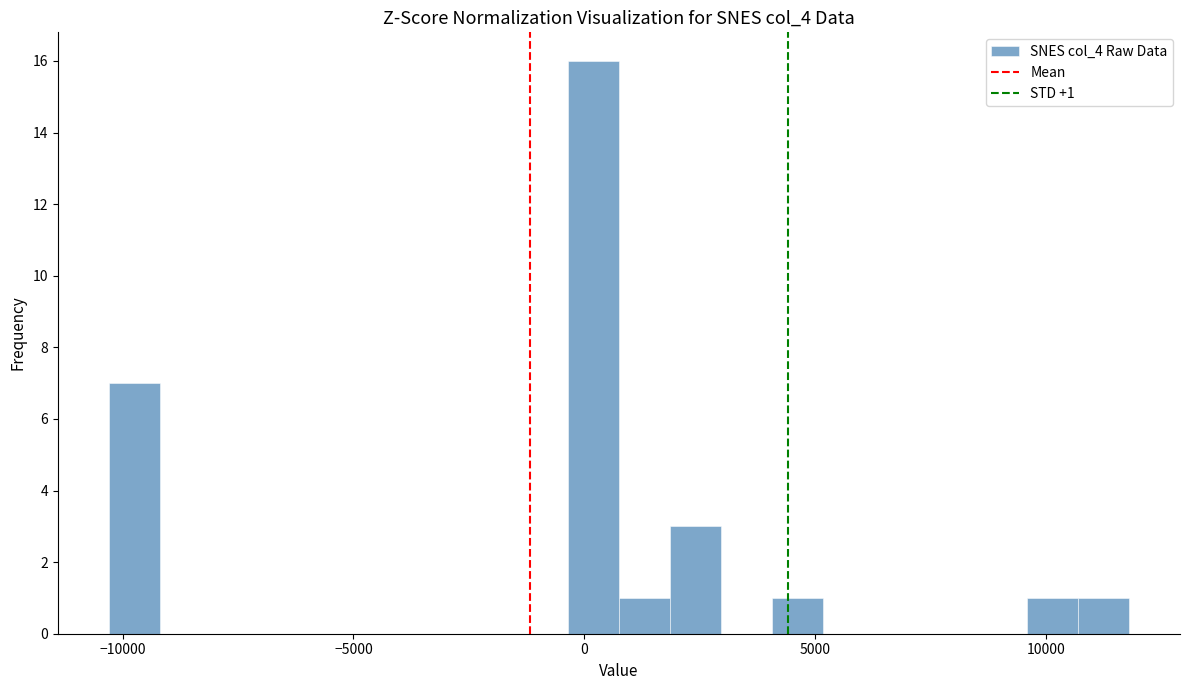

Around what value on the x-axis is the tallest bar? Give the approximate position of its centre, as read against the axis.

0